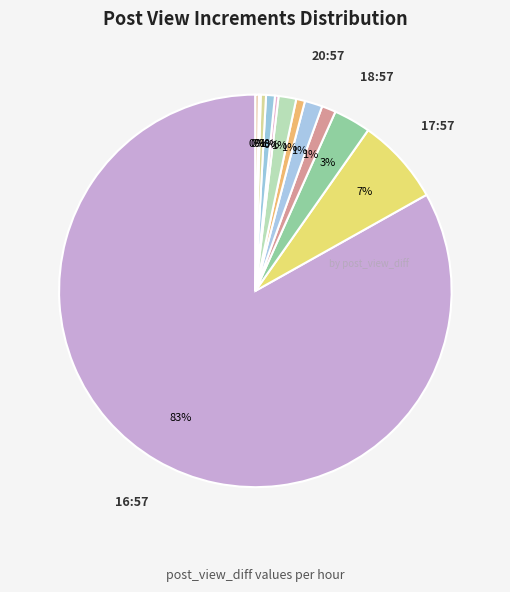

Does any single category account for the majority?

Yes